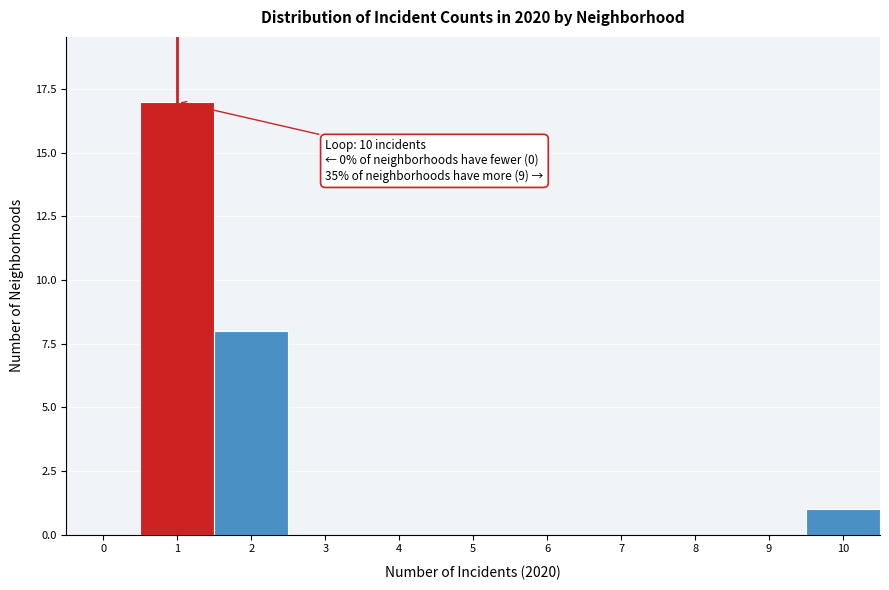

Reading right to left, list all the values displayed in this chart.

10=1	9=0	8=0	7=0	6=0	5=0	4=0	3=0	2=8	1=17	0=0